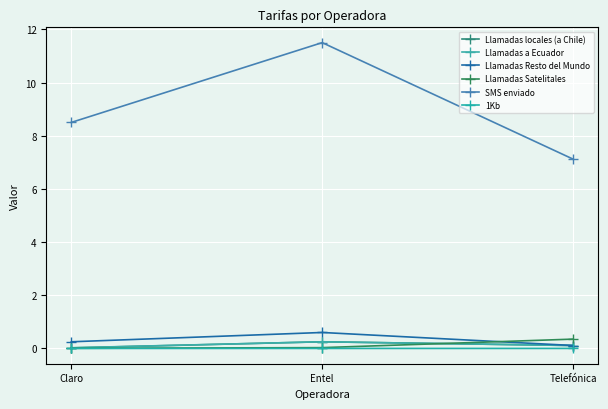

Reading left to right, transcribe all the data shown in this chart.

Llamadas locales (a Chile): 0.0	0.2	0.1
Llamadas a Ecuador: 0.0	0.2	0.1
Llamadas Resto del Mundo: 0.2	0.6	0.1
Llamadas Satelitales: 0.0	0.0	0.3
SMS enviado: 8.5	11.5	7.1
1Kb: 0.0	0.0	0.0